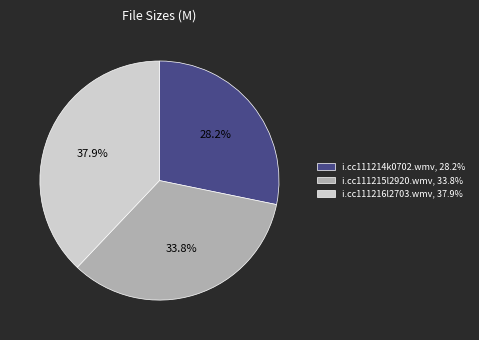

What is the ratio of the value at i.cc111215l2920.wmv to the value at i.cc111214k0702.wmv?

1.2